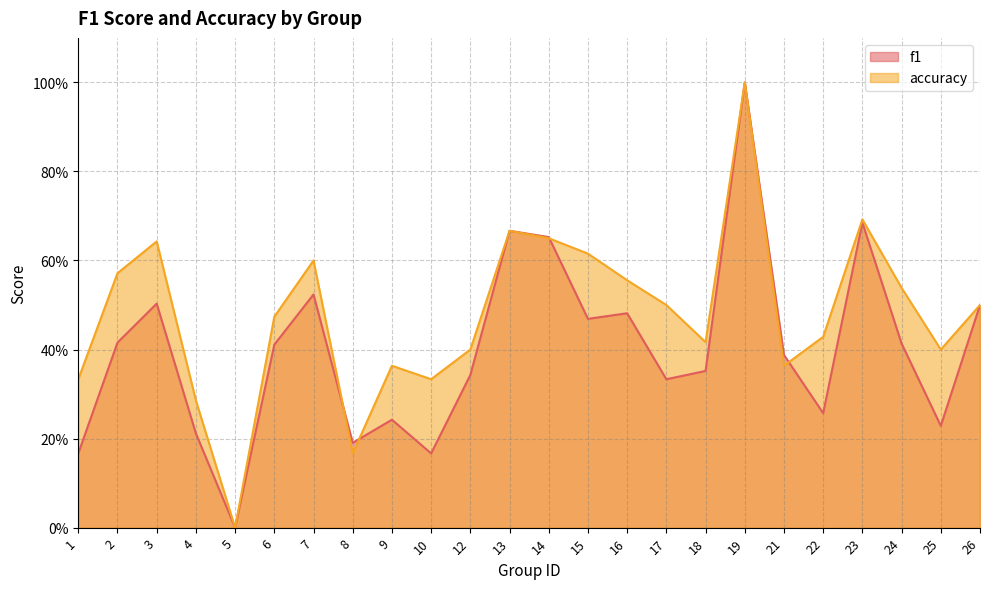

Reading right to left, list all the values displayed in this chart.

f1: 0.5	0.2	0.4	0.7	0.3	0.4	1.0	0.4	0.3	0.5	0.5	0.7	0.7	0.3	0.2	0.2	0.2	0.5	0.4	0.0	0.2	0.5	0.4	0.2
accuracy: 0.5	0.4	0.5	0.7	0.4	0.4	1.0	0.4	0.5	0.6	0.6	0.7	0.7	0.4	0.3	0.4	0.2	0.6	0.5	0.0	0.3	0.6	0.6	0.3